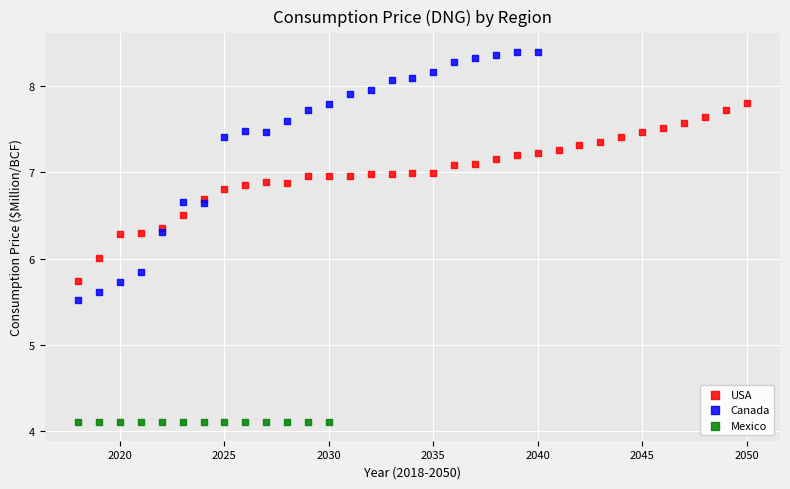

Which series contains the lowest Y value?

Mexico